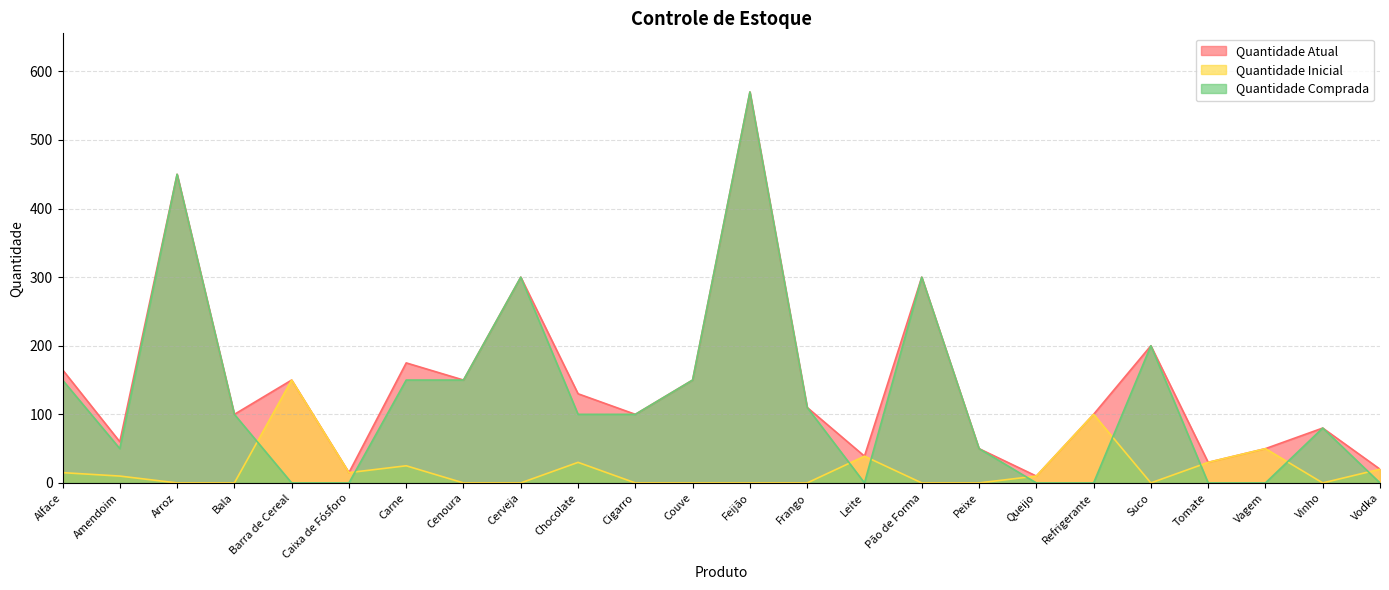

What is the difference between the maximum and second lowest values in the Quantidade Inicial series?

150